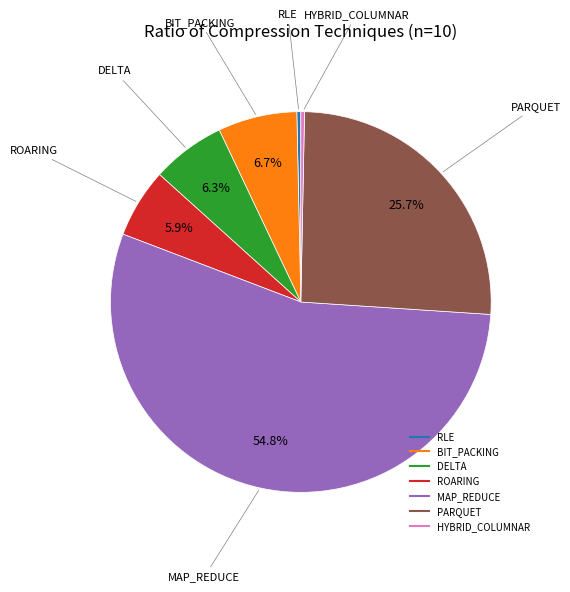

Between DELTA and PARQUET, which is larger?

PARQUET